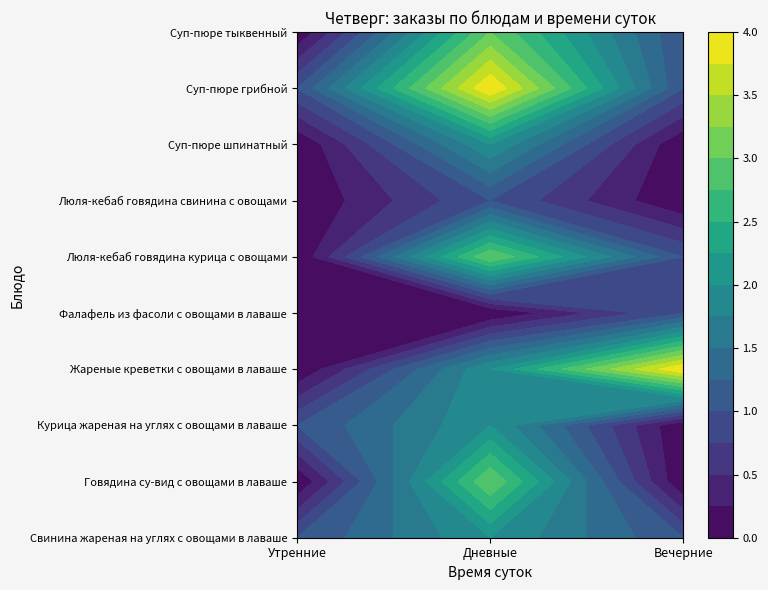

What is the sum of the Курица жареная на углях с овощами в лаваше values at Дневные and Утренние?

3